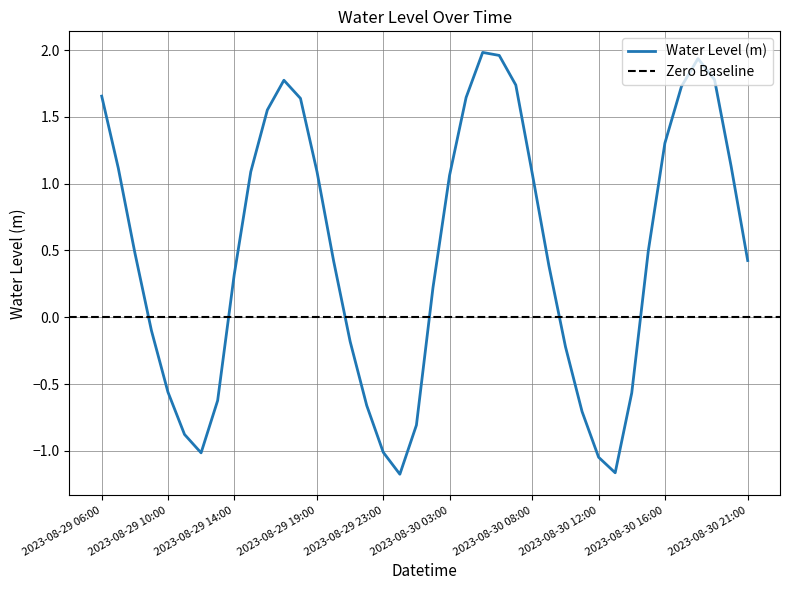

What position from the left is 2023-08-29 19:00?

14